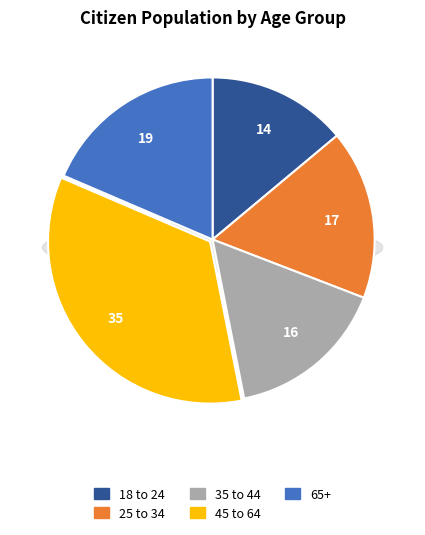

Is there any slice that represents more than half of the pie?

No